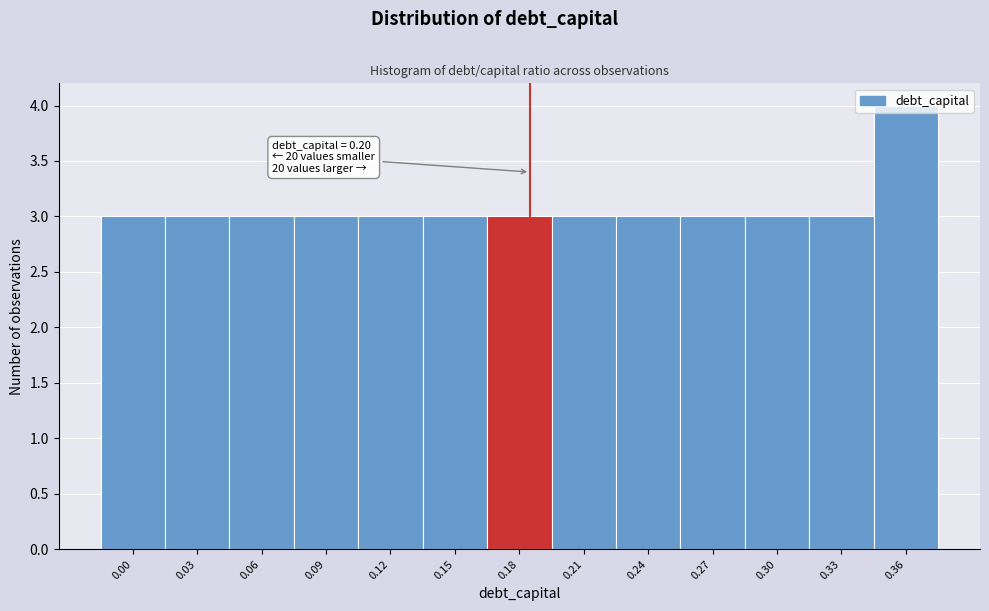

What is the maximum value shown in the chart?

4